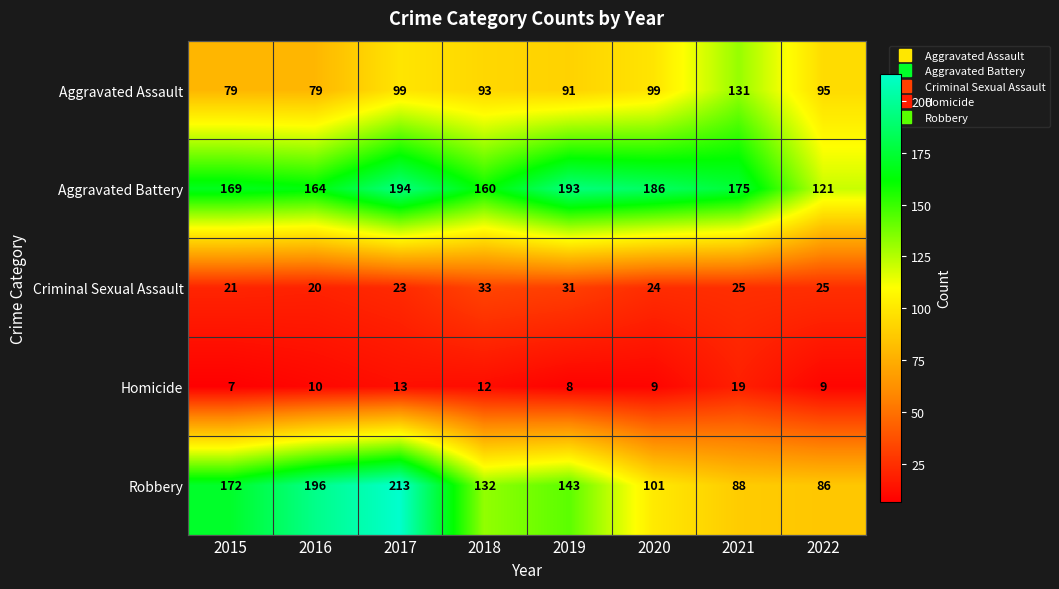

The value of Criminal Sexual Assault at 2015 is 8. True or false?

False